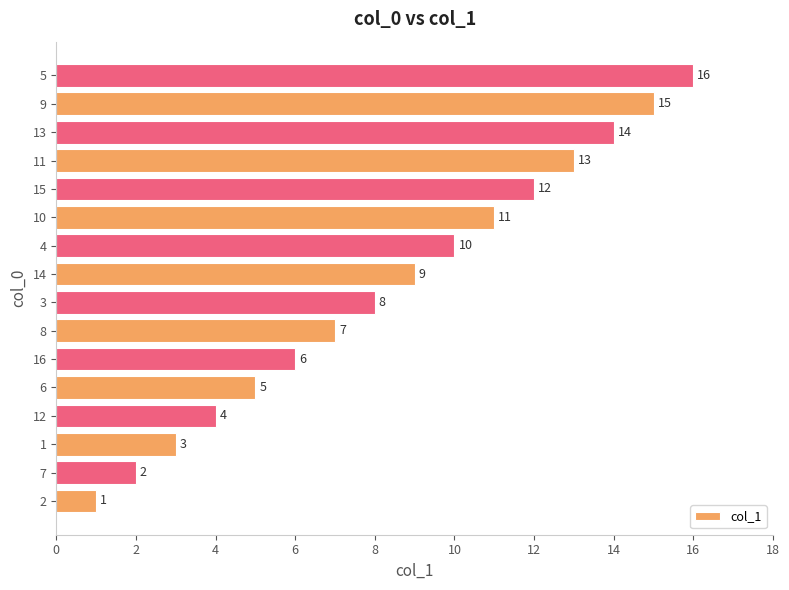

How many values are below 9?

8